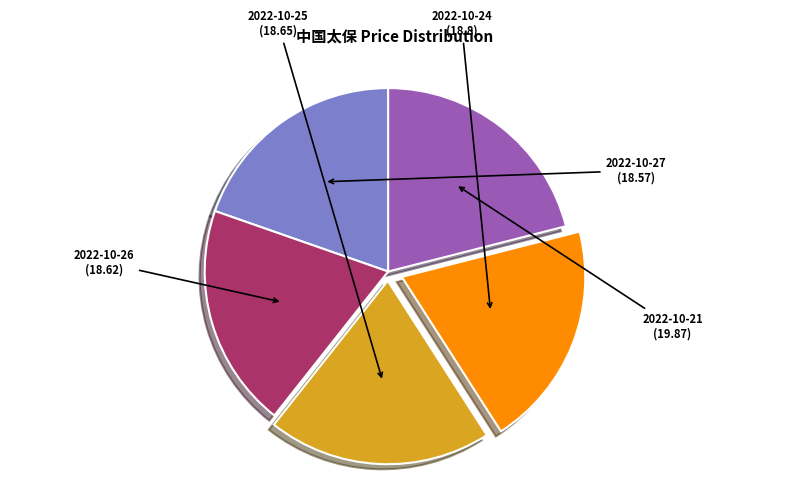

Do 2022-10-21 and 2022-10-24 together represent more than half of the pie?

No